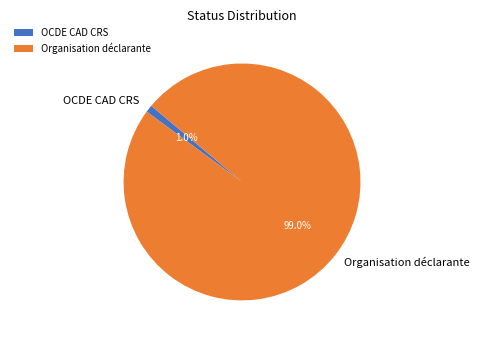

To the nearest percent, what portion does Organisation déclarante represent?

99%